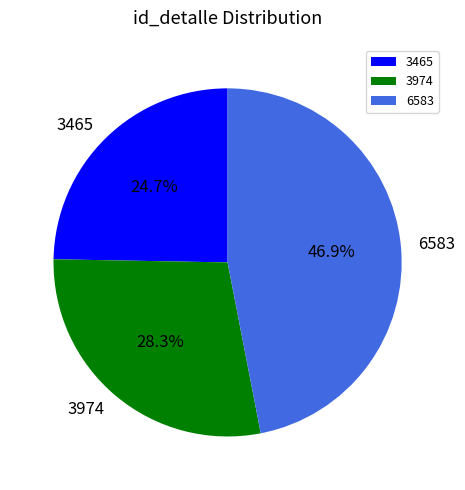

The 3465 slice represents 12% of the pie. True or false?

False